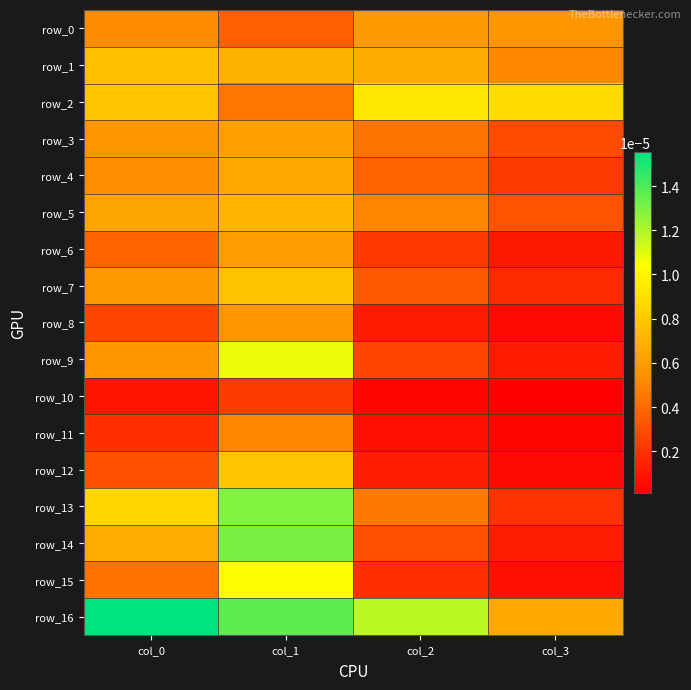

How many categories are shown in the chart?

4